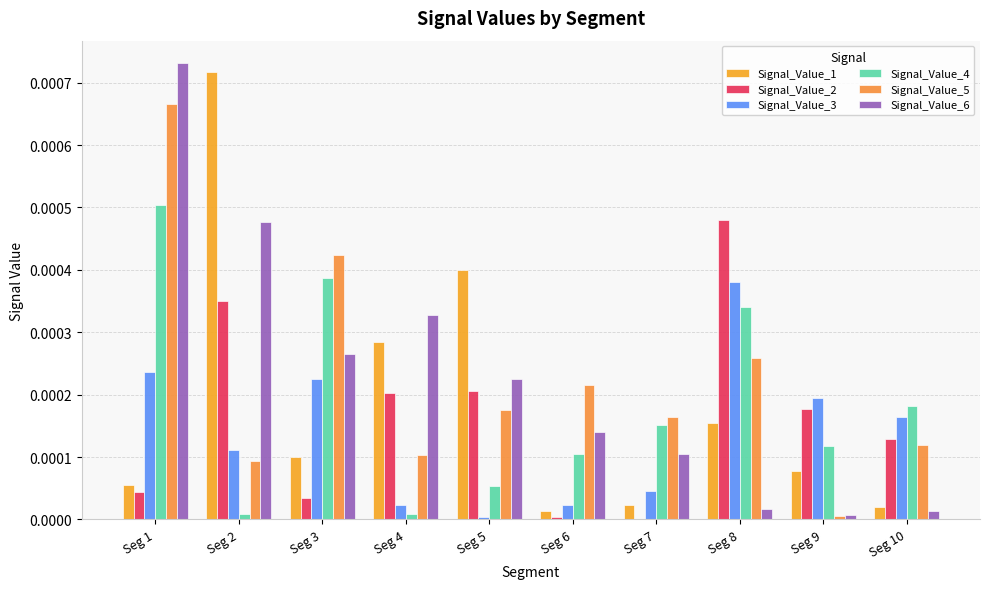

How many groups of bars are there?

10